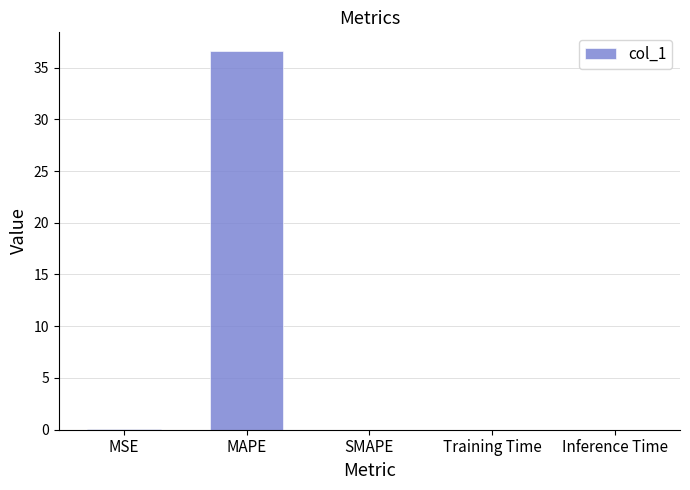

Which has a higher value, MSE or MAPE?

MAPE